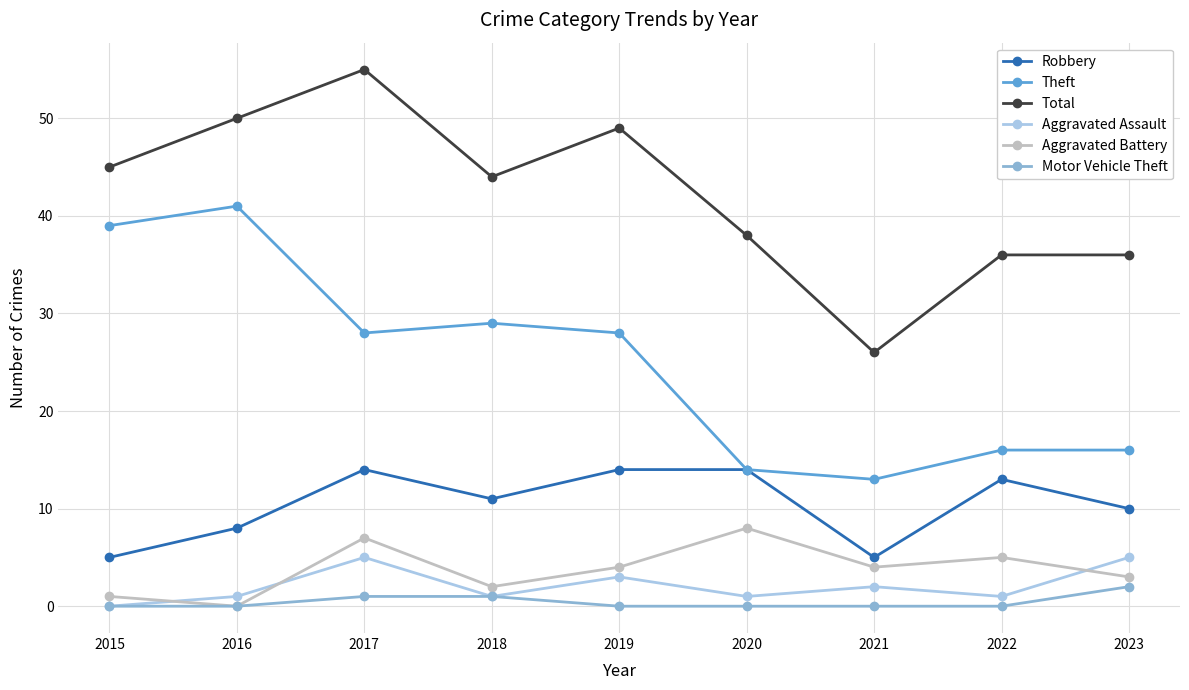

At which category is the sum across all series the highest?

2017